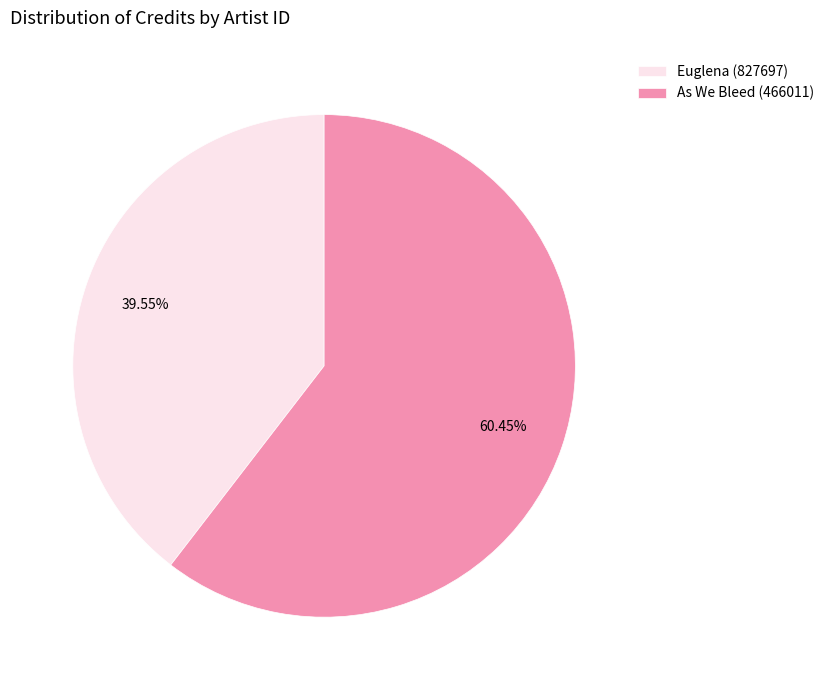

Which slice represents more than half of the pie?

As We Bleed (466011)